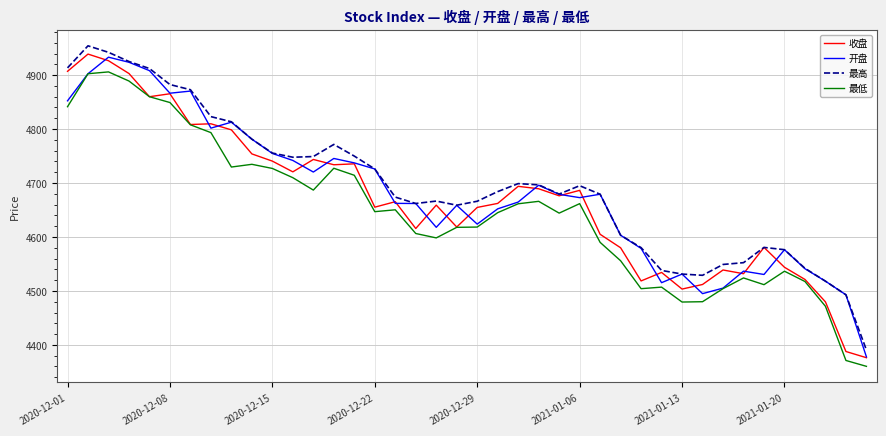

In 开盘, how many points are higher than both neighbors (excluding endpoints)?

10